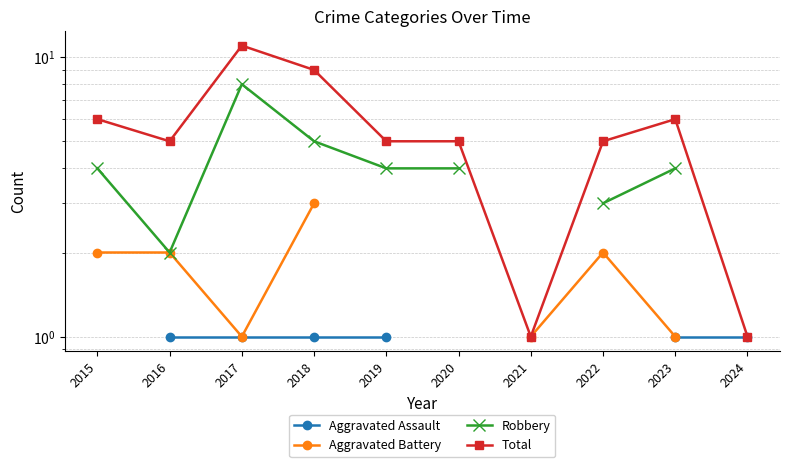

What is the maximum value for Robbery?

8.0